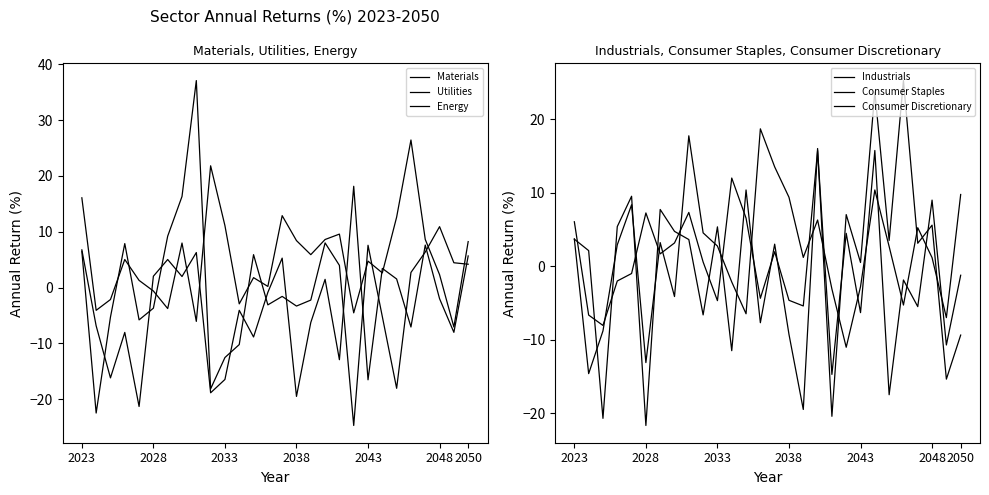

Which category has the highest value in the Consumer Discretionary series?

23